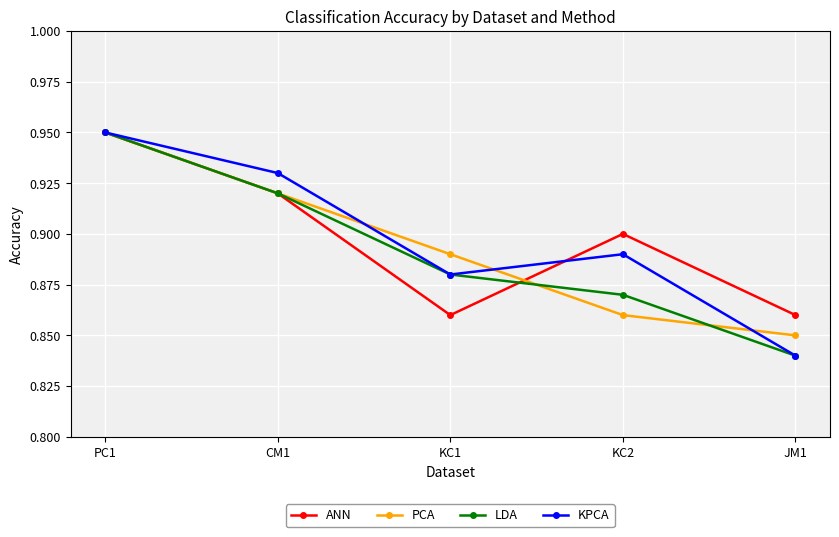

Count the number of data series in this chart.

4